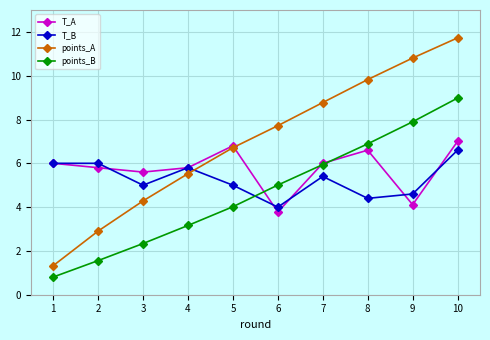

Rank the series by their maximum value, from highest to lowest.

points_A, points_B, T_A, T_B